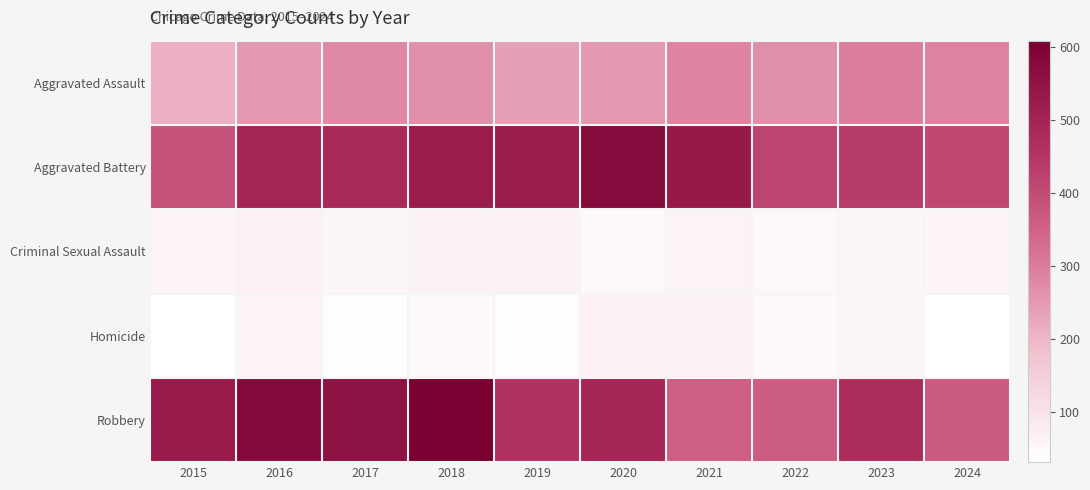

At how many categories does at least one series exceed 230?

10